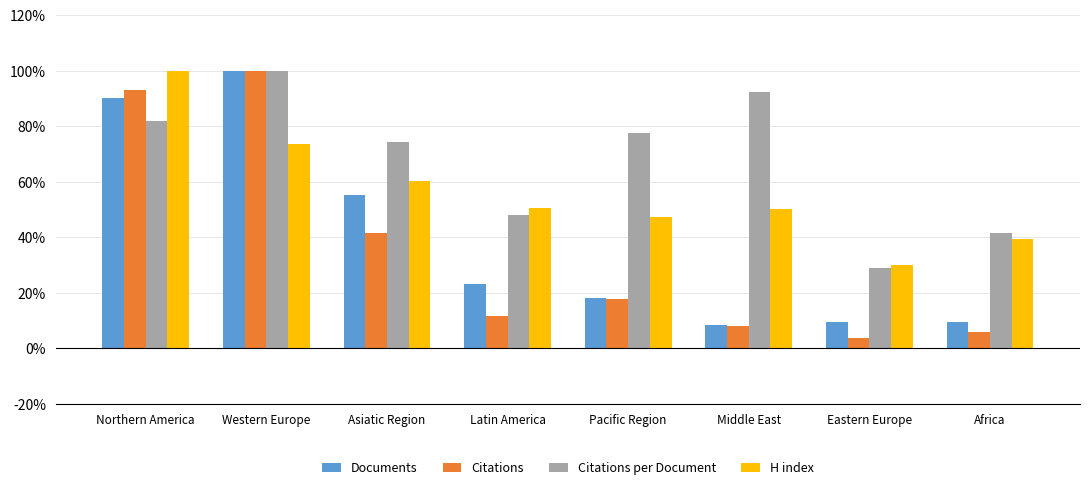

What is the sum of all Citations values?

282.2